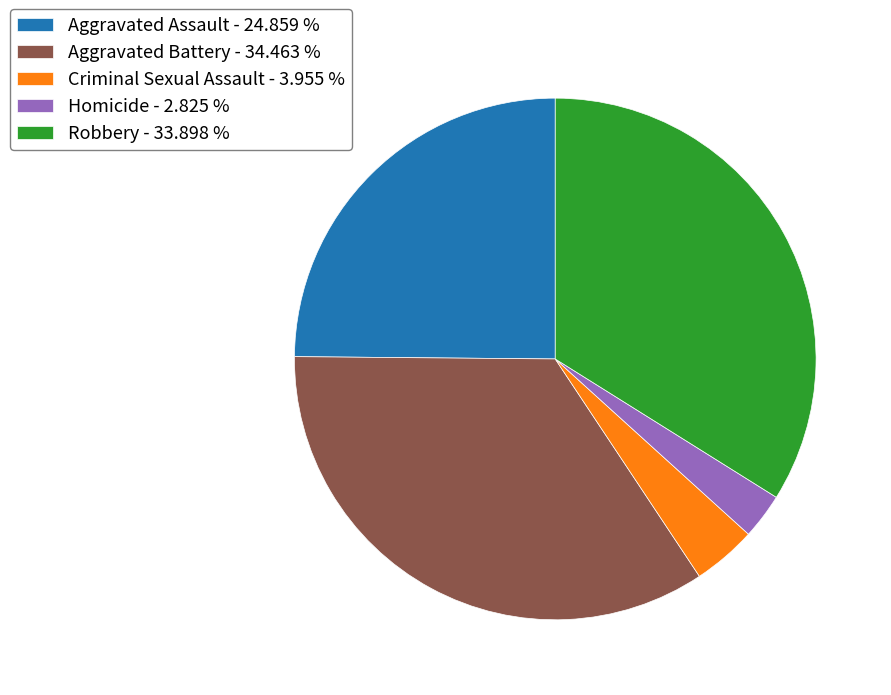

Which category has the smallest portion of the pie?

Homicide